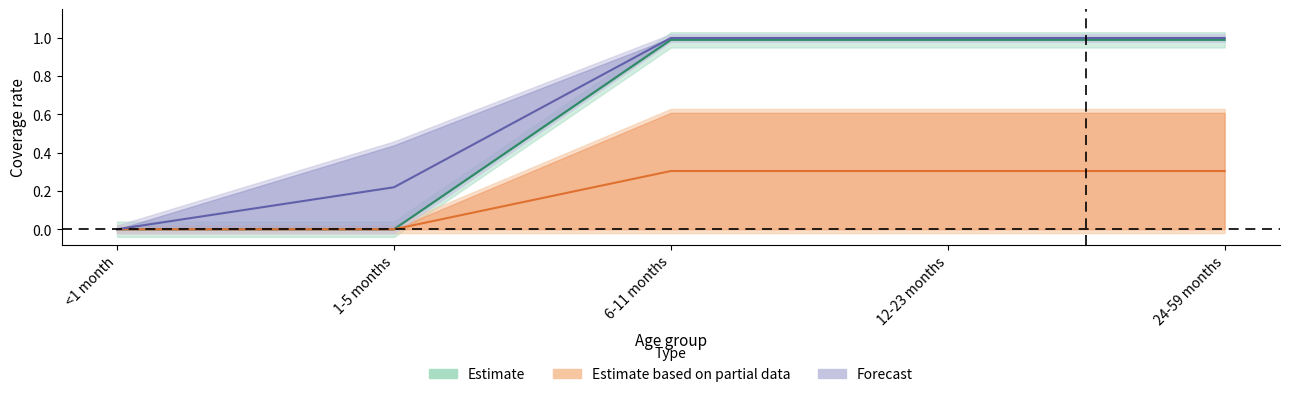

True or false: WRA: 30-39 years has more than 0 interior local peaks.

False